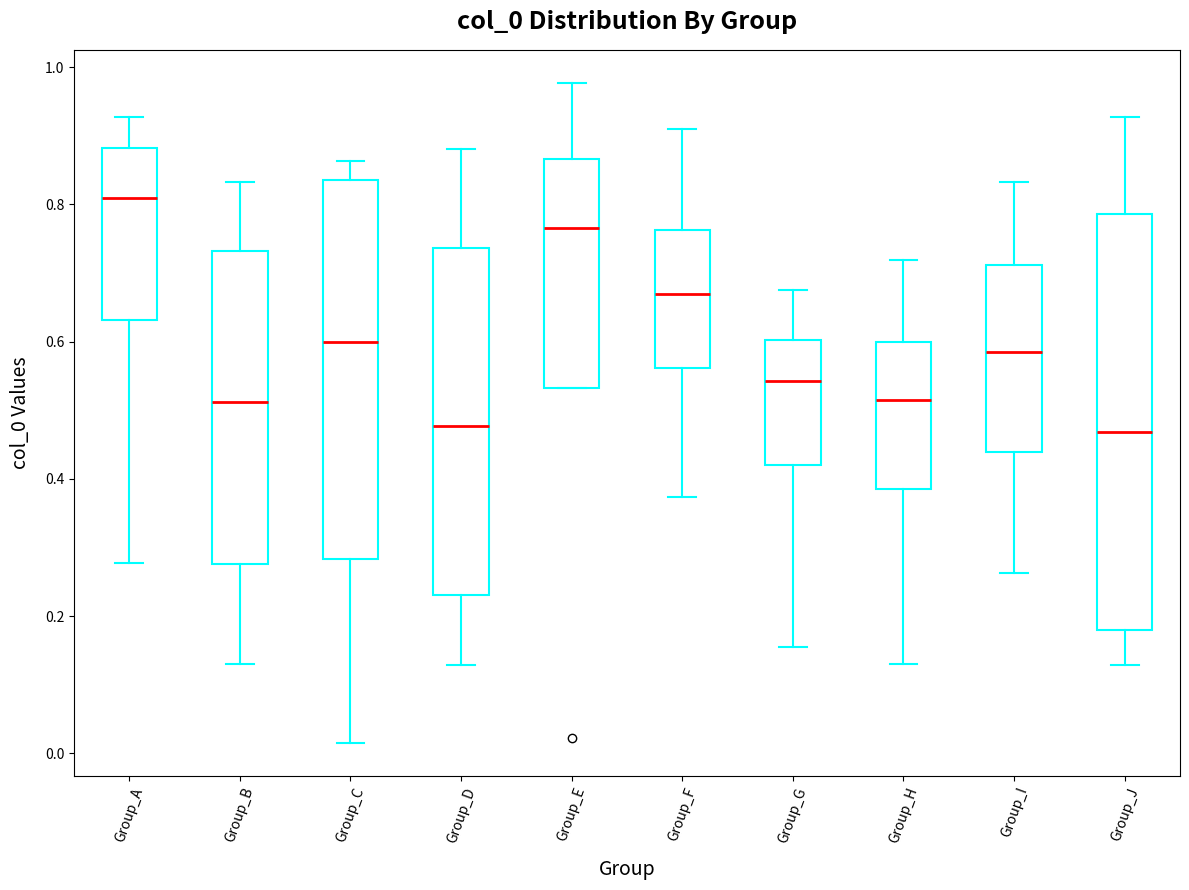

Which box is the tallest, from its lower edge to its upper edge?

Group_J